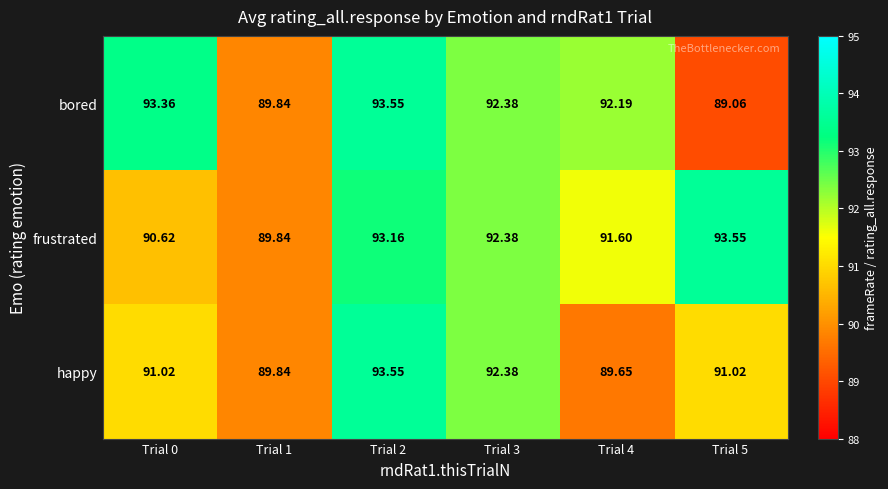

Which series has the largest total across all categories?

frustrated